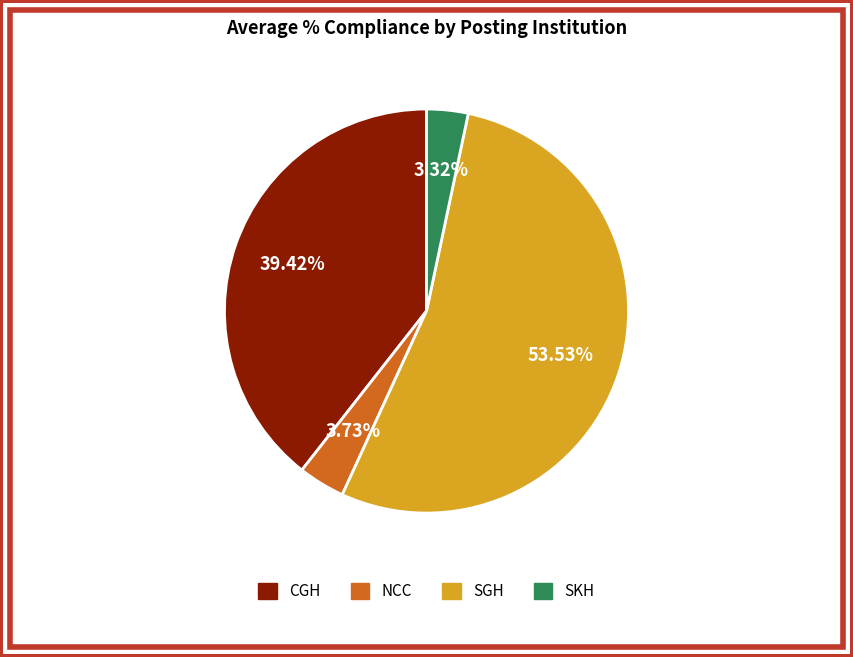

Is there a majority slice in this chart?

Yes